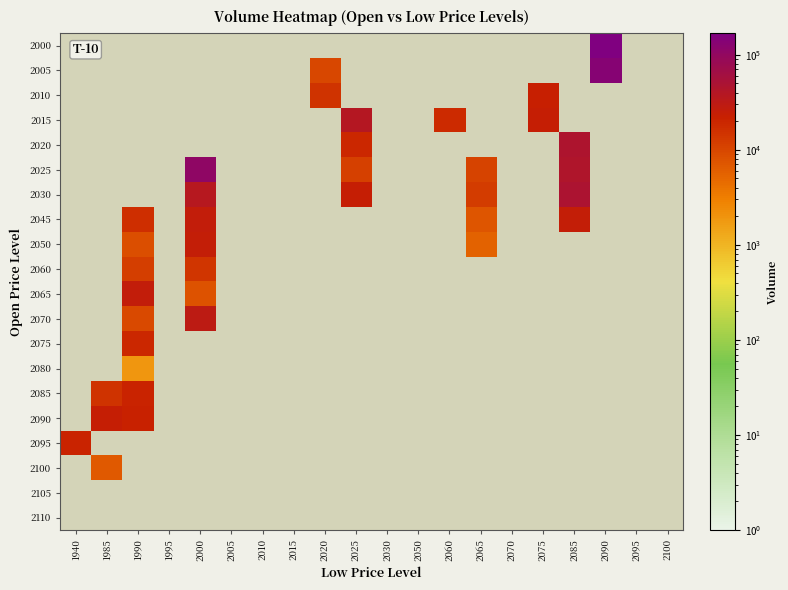

Reading left to right, extract all data points from this chart.

2000: 1940=0	1985=0	1990=0	1995=0	2000=0	2005=0	2010=0	2015=0	2020=0	2025=0	2030=0	2050=0	2060=0	2065=0	2070=0	2075=0	2085=0	2090=168574	2095=0	2100=0
2005: 1940=0	1985=0	1990=0	1995=0	2000=0	2005=0	2010=0	2015=0	2020=10020	2025=0	2030=0	2050=0	2060=0	2065=0	2070=0	2075=0	2085=0	2090=133492	2095=0	2100=0
2010: 1940=0	1985=0	1990=0	1995=0	2000=0	2005=0	2010=0	2015=0	2020=15294	2025=0	2030=0	2050=0	2060=0	2065=0	2070=0	2075=22623	2085=0	2090=0	2095=0	2100=0
2015: 1940=0	1985=0	1990=0	1995=0	2000=0	2005=0	2010=0	2015=0	2020=0	2025=37628	2030=0	2050=0	2060=17809	2065=0	2070=0	2075=23433	2085=0	2090=0	2095=0	2100=0
2020: 1940=0	1985=0	1990=0	1995=0	2000=0	2005=0	2010=0	2015=0	2020=0	2025=18568	2030=0	2050=0	2060=0	2065=0	2070=0	2075=0	2085=46940	2090=0	2095=0	2100=0
2025: 1940=0	1985=0	1990=0	1995=0	2000=107022	2005=0	2010=0	2015=0	2020=0	2025=11530	2030=0	2050=0	2060=0	2065=11004	2070=0	2075=0	2085=44038	2090=0	2095=0	2100=0
2030: 1940=0	1985=0	1990=0	1995=0	2000=36624	2005=0	2010=0	2015=0	2020=0	2025=24046	2030=0	2050=0	2060=0	2065=12637	2070=0	2075=0	2085=47819	2090=0	2095=0	2100=0
2045: 1940=0	1985=0	1990=16736	1995=0	2000=26299	2005=0	2010=0	2015=0	2020=0	2025=0	2030=0	2050=0	2060=0	2065=7467	2070=0	2075=0	2085=24750	2090=0	2095=0	2100=0
2050: 1940=0	1985=0	1990=8339	1995=0	2000=24732	2005=0	2010=0	2015=0	2020=0	2025=0	2030=0	2050=0	2060=0	2065=5701	2070=0	2075=0	2085=0	2090=0	2095=0	2100=0
2060: 1940=0	1985=0	1990=11669	1995=0	2000=14292	2005=0	2010=0	2015=0	2020=0	2025=0	2030=0	2050=0	2060=0	2065=0	2070=0	2075=0	2085=0	2090=0	2095=0	2100=0
2065: 1940=0	1985=0	1990=26493	1995=0	2000=7840	2005=0	2010=0	2015=0	2020=0	2025=0	2030=0	2050=0	2060=0	2065=0	2070=0	2075=0	2085=0	2090=0	2095=0	2100=0
2070: 1940=0	1985=0	1990=9156	1995=0	2000=30474	2005=0	2010=0	2015=0	2020=0	2025=0	2030=0	2050=0	2060=0	2065=0	2070=0	2075=0	2085=0	2090=0	2095=0	2100=0
2075: 1940=0	1985=0	1990=19226	1995=0	2000=0	2005=0	2010=0	2015=0	2020=0	2025=0	2030=0	2050=0	2060=0	2065=0	2070=0	2075=0	2085=0	2090=0	2095=0	2100=0
2080: 1940=0	1985=0	1990=1869	1995=0	2000=0	2005=0	2010=0	2015=0	2020=0	2025=0	2030=0	2050=0	2060=0	2065=0	2070=0	2075=0	2085=0	2090=0	2095=0	2100=0
2085: 1940=0	1985=14742	1990=20578	1995=0	2000=0	2005=0	2010=0	2015=0	2020=0	2025=0	2030=0	2050=0	2060=0	2065=0	2070=0	2075=0	2085=0	2090=0	2095=0	2100=0
2090: 1940=0	1985=23558	1990=22272	1995=0	2000=0	2005=0	2010=0	2015=0	2020=0	2025=0	2030=0	2050=0	2060=0	2065=0	2070=0	2075=0	2085=0	2090=0	2095=0	2100=0
2095: 1940=21062	1985=0	1990=0	1995=0	2000=0	2005=0	2010=0	2015=0	2020=0	2025=0	2030=0	2050=0	2060=0	2065=0	2070=0	2075=0	2085=0	2090=0	2095=0	2100=0
2100: 1940=0	1985=6785	1990=0	1995=0	2000=0	2005=0	2010=0	2015=0	2020=0	2025=0	2030=0	2050=0	2060=0	2065=0	2070=0	2075=0	2085=0	2090=0	2095=0	2100=0
2105: 1940=0	1985=0	1990=0	1995=0	2000=0	2005=0	2010=0	2015=0	2020=0	2025=0	2030=0	2050=0	2060=0	2065=0	2070=0	2075=0	2085=0	2090=0	2095=0	2100=0
2110: 1940=0	1985=0	1990=0	1995=0	2000=0	2005=0	2010=0	2015=0	2020=0	2025=0	2030=0	2050=0	2060=0	2065=0	2070=0	2075=0	2085=0	2090=0	2095=0	2100=0